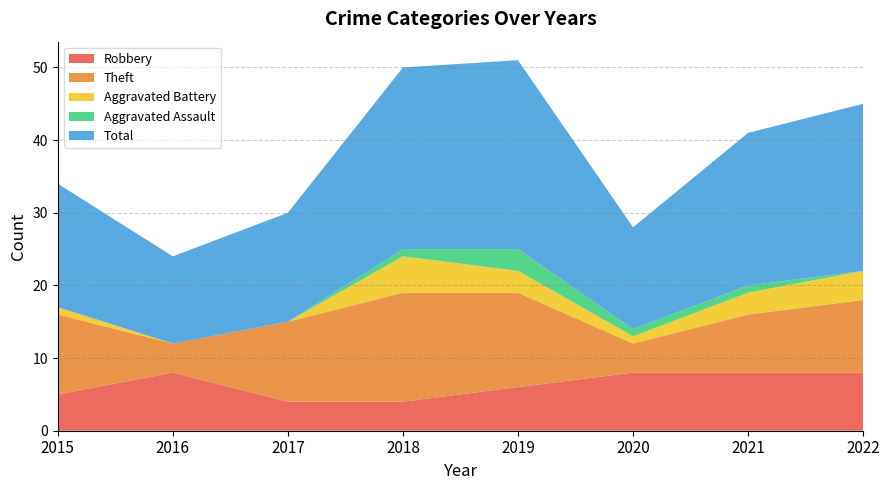

Where do Robbery and Aggravated Battery first cross each other?

2017 and 2018